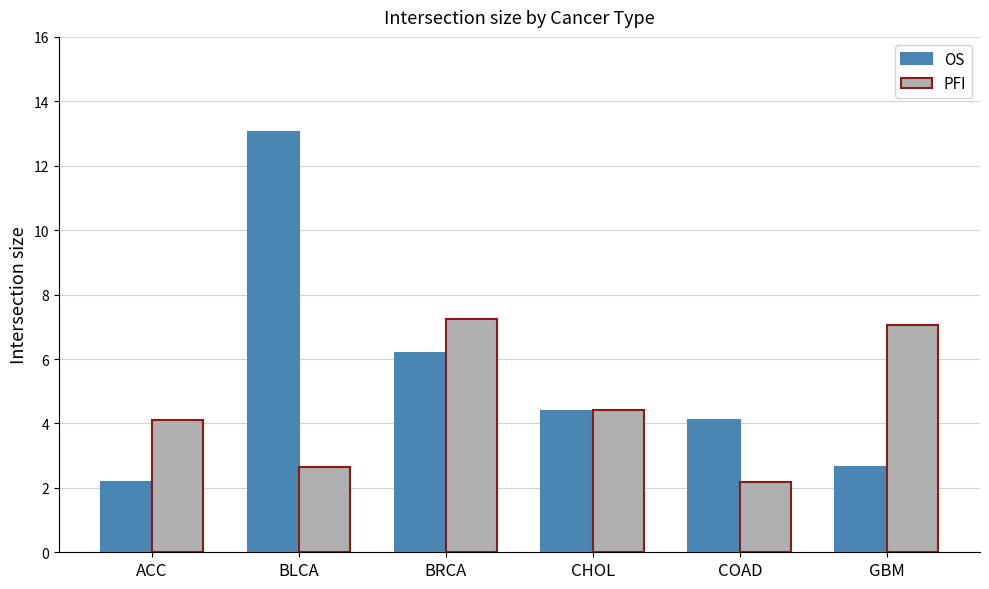

Between BRCA and COAD, which series saw the biggest shift?

PFI